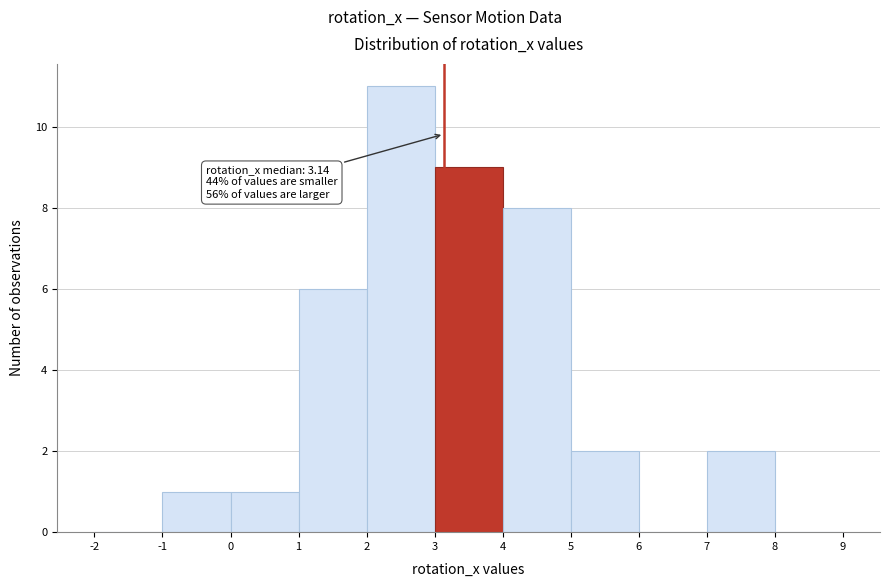

Over which range of the x-axis is the bar tallest?

2 to 3